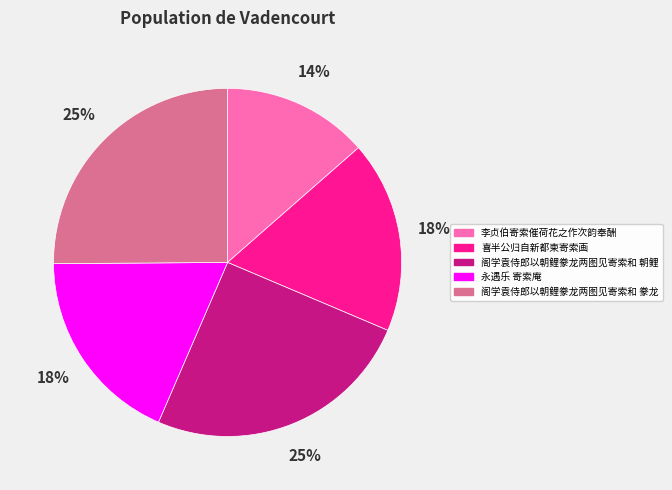

Do 阁学袁侍郎以朝鲤豢龙两图见寄索和 朝鲤 and 李贞伯寄索催荷花之作次韵奉酬 together represent more than half of the pie?

No